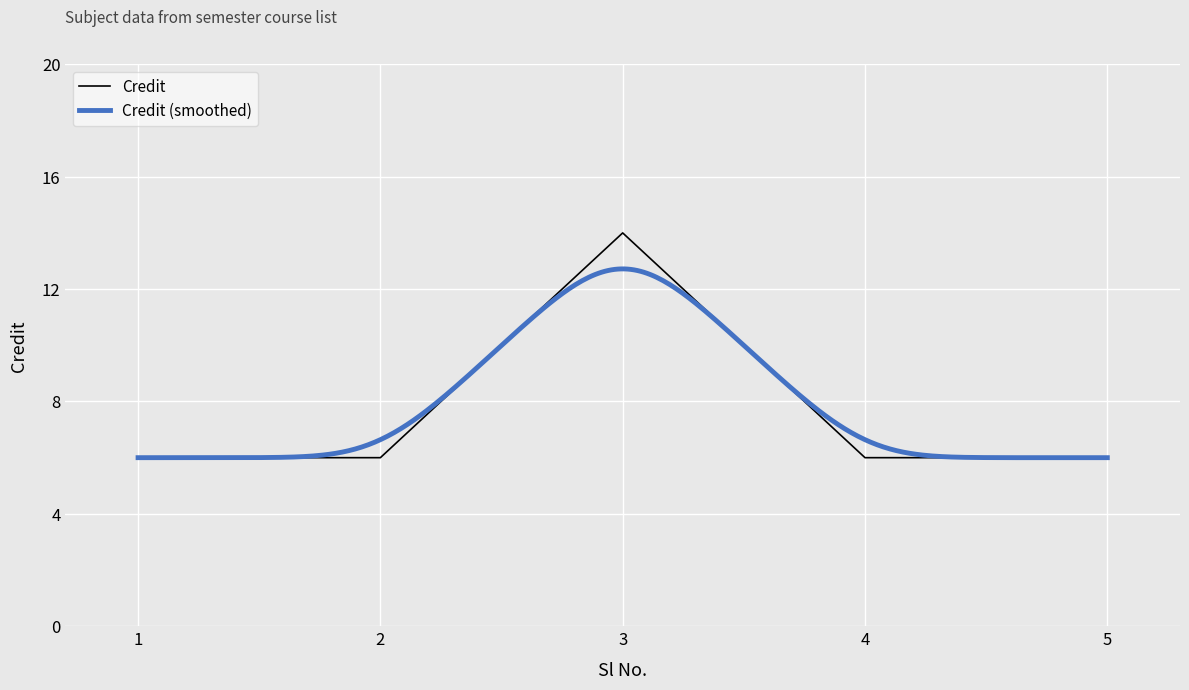

Which label corresponds to the largest value in the chart?

3